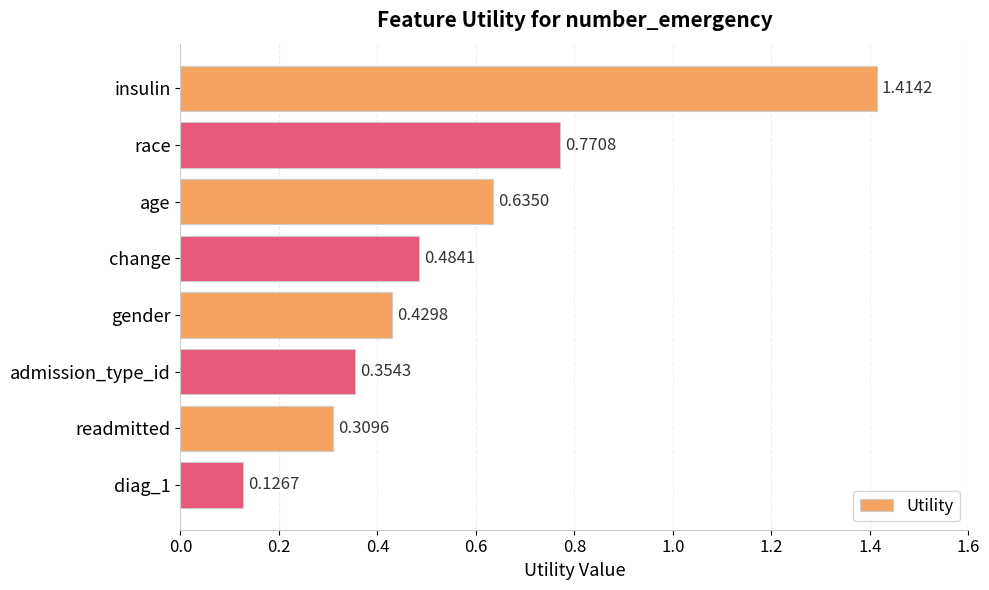

List the labels in order of value, smallest first.

diag_1, readmitted, admission_type_id, gender, change, age, race, insulin